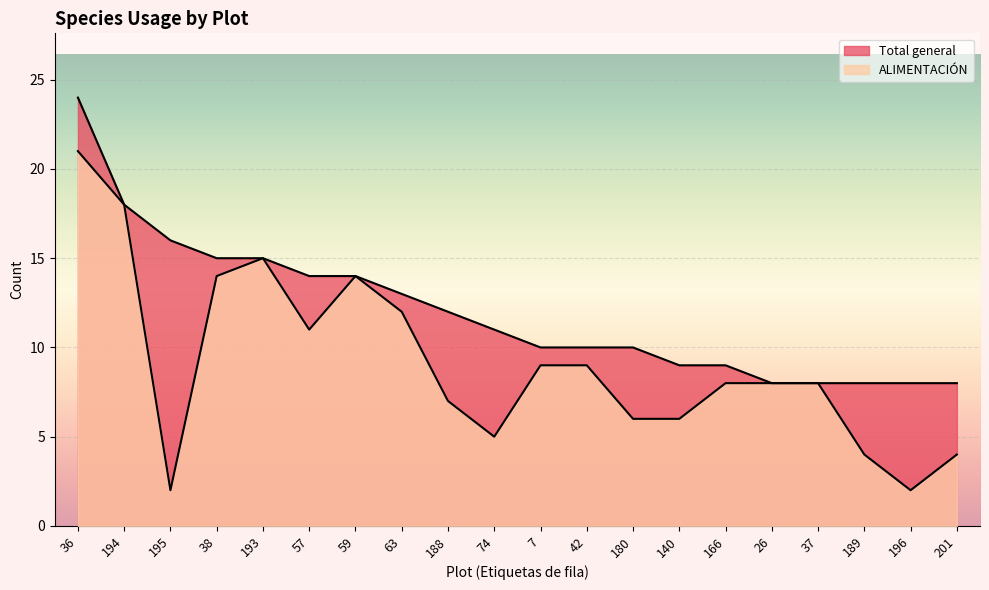

Is the value of ALIMENTACIÓN at 36 greater than the value of Total general at 180?

Yes